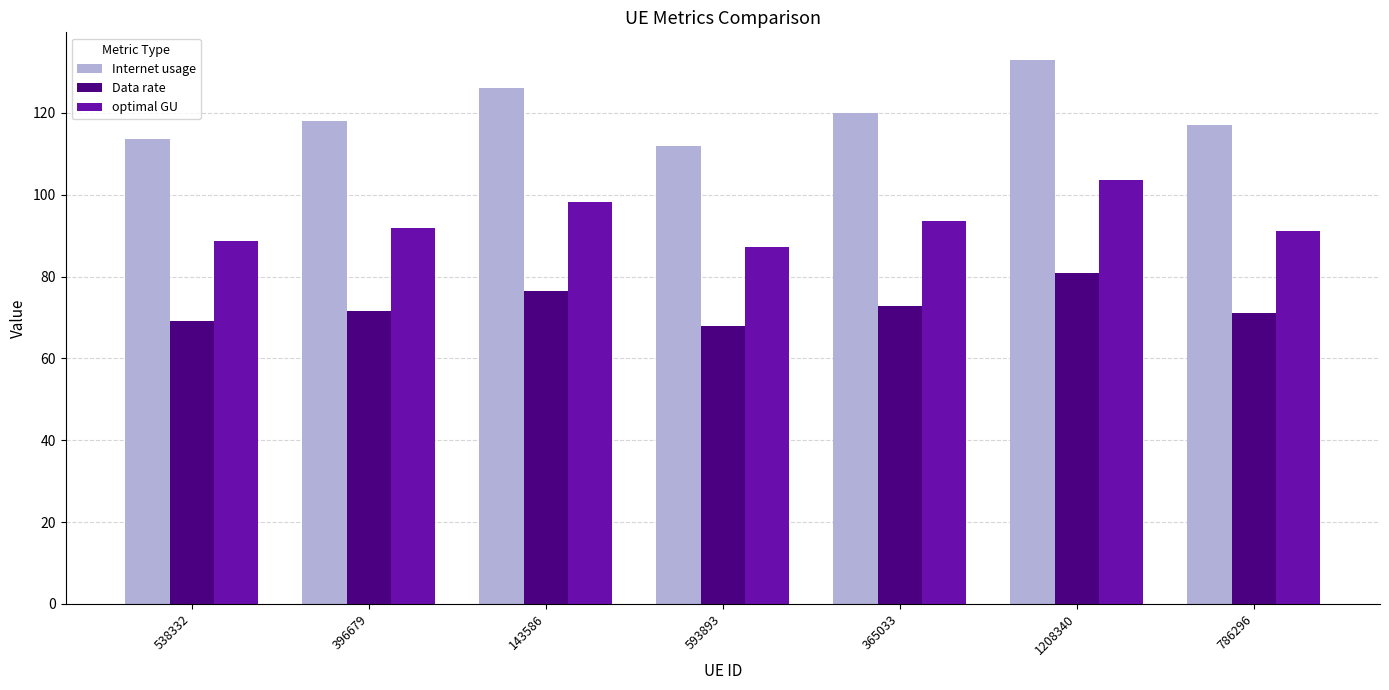

Is the value of optimal GU at 396679 greater than the value of Internet usage at 538332?

No